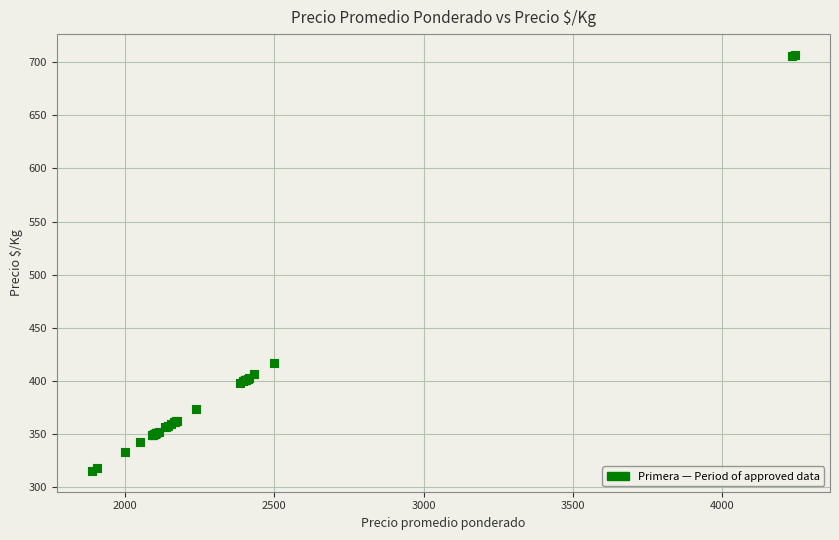

What Y value in the scatter plot is closest to 511?

417